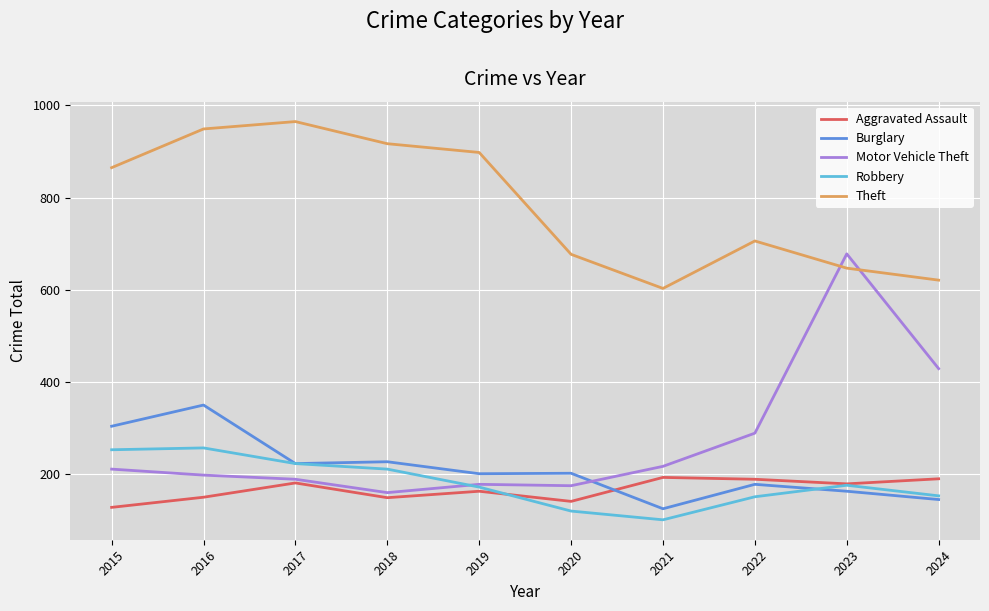

Which series has the widest spread of values?

Motor Vehicle Theft